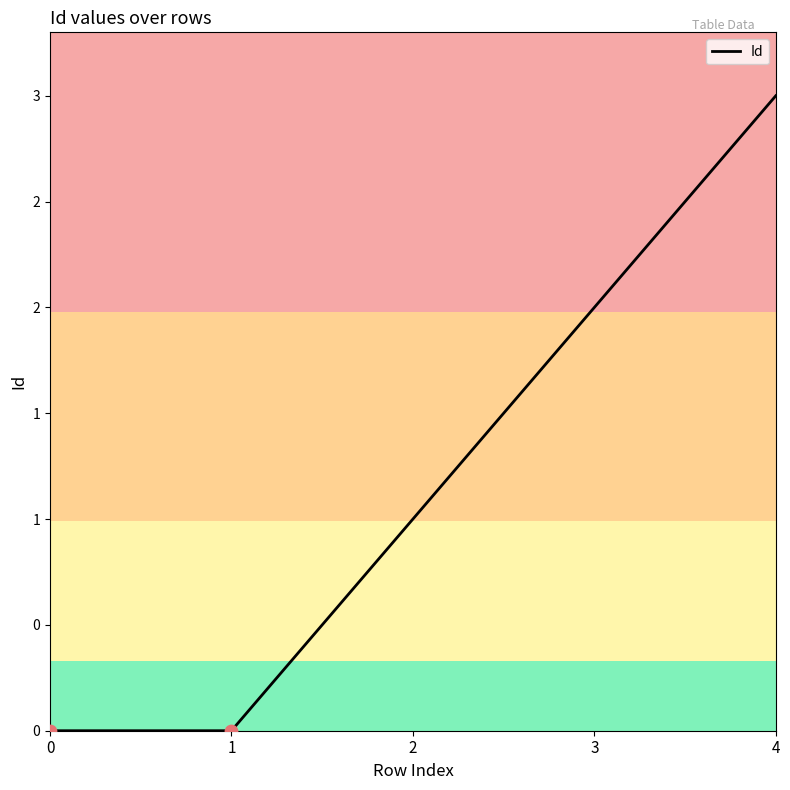

Which has a higher value, 4 or 3?

4